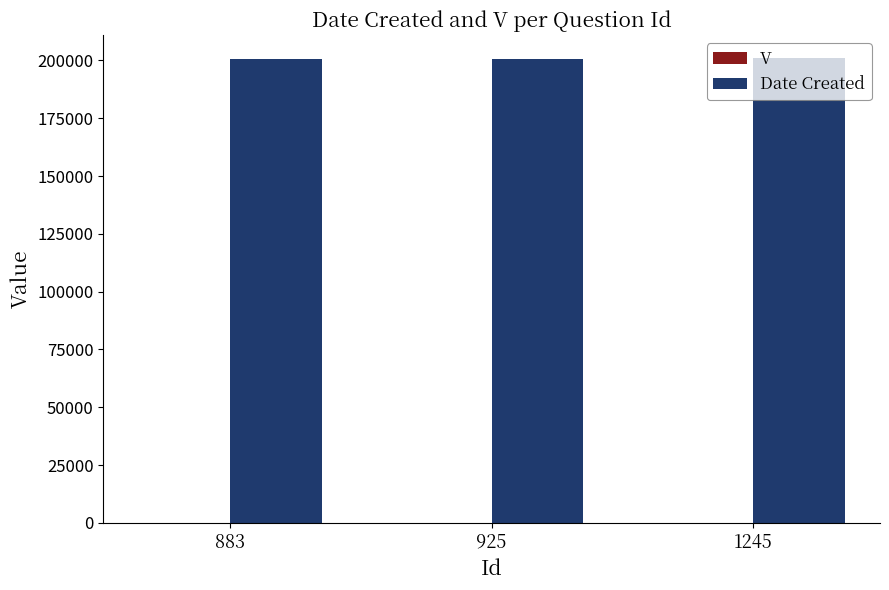

The value of Date Created at 883 is 323087. True or false?

False